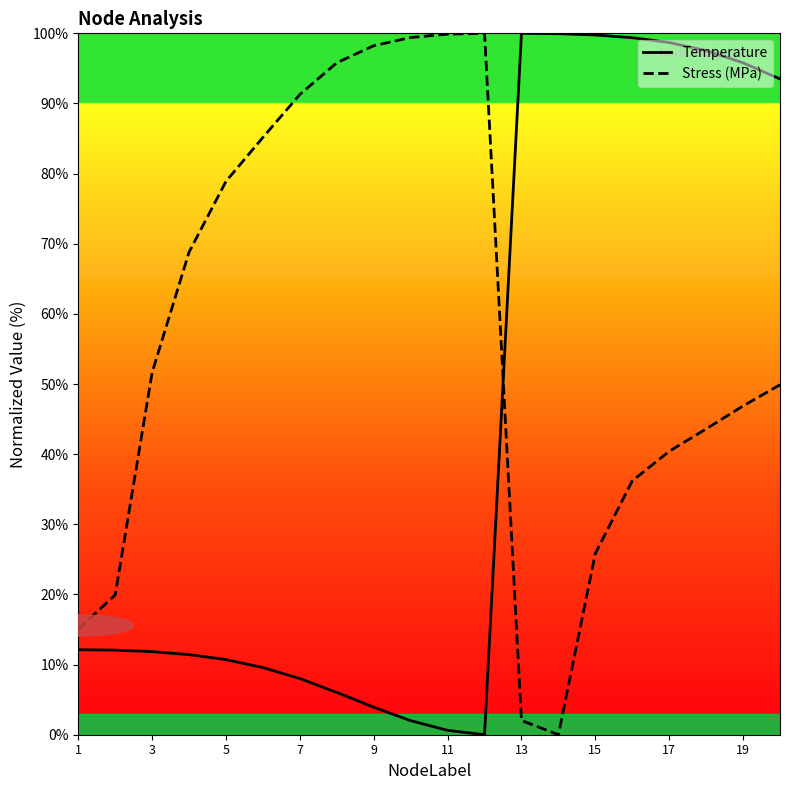

What is the total value across all series at 3?

63.5